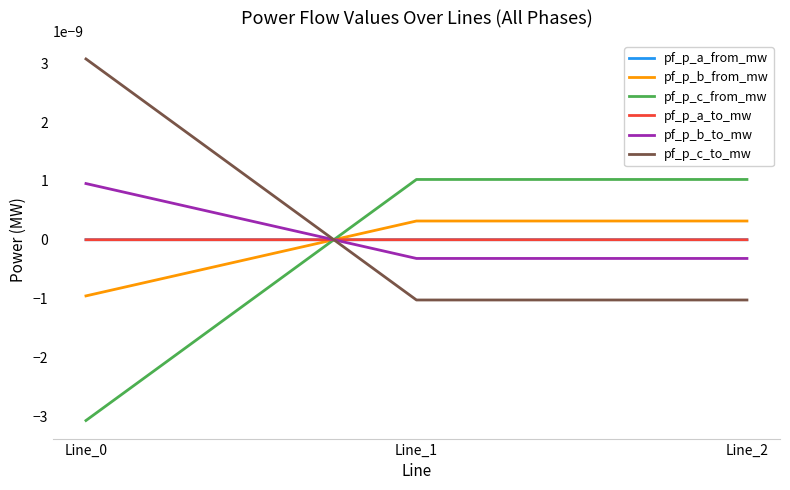

At which category is the sum across all series the highest?

Line_0